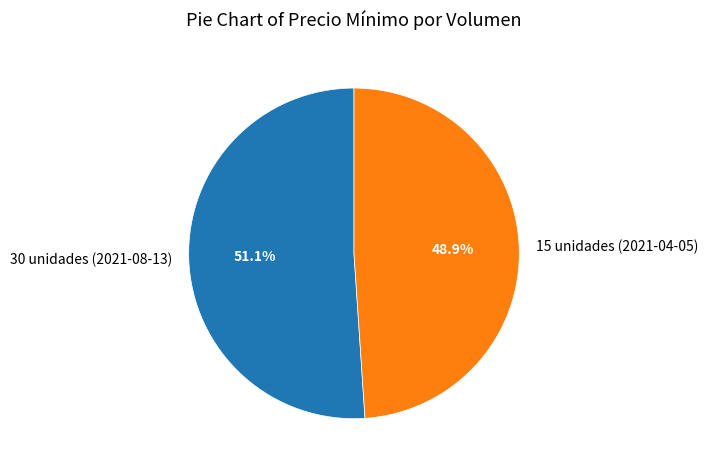

Do 15 unidades (2021-04-05) and 30 unidades (2021-08-13) together represent more than half of the pie?

Yes